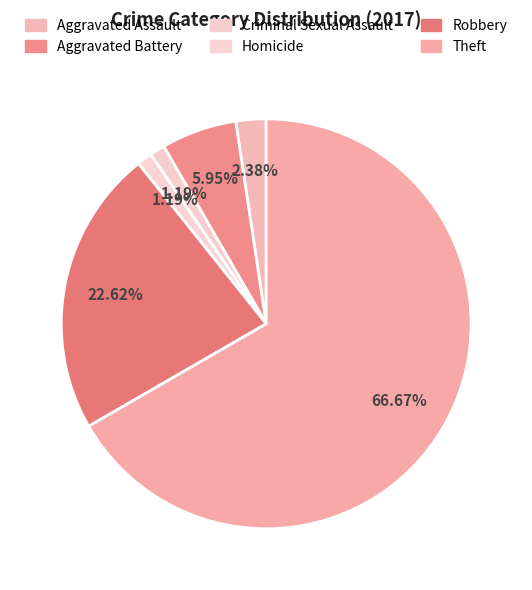

To the nearest percent, what percentage of the pie is Robbery?

23%